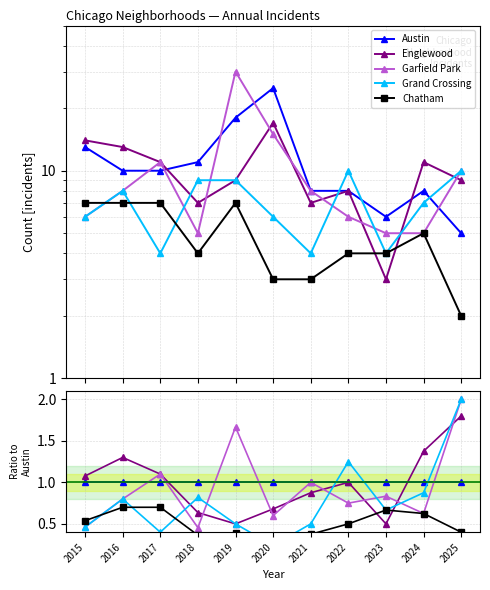

At which category does Chatham reach its first local valley?

2018